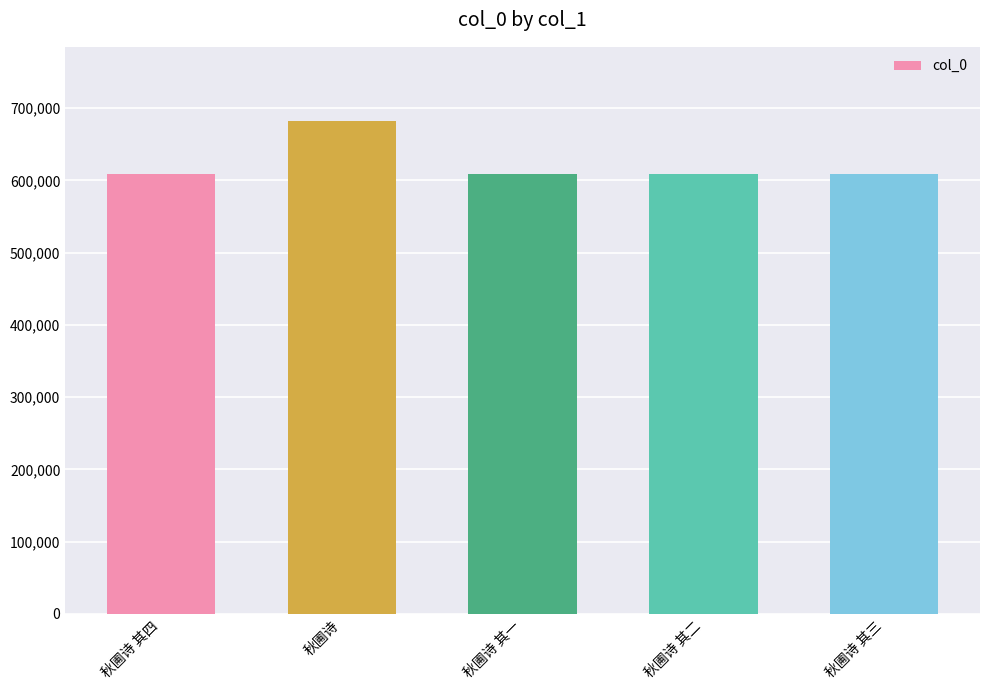

What is the change in value from 秋圃诗 其二 to 秋圃诗 其三?

+1